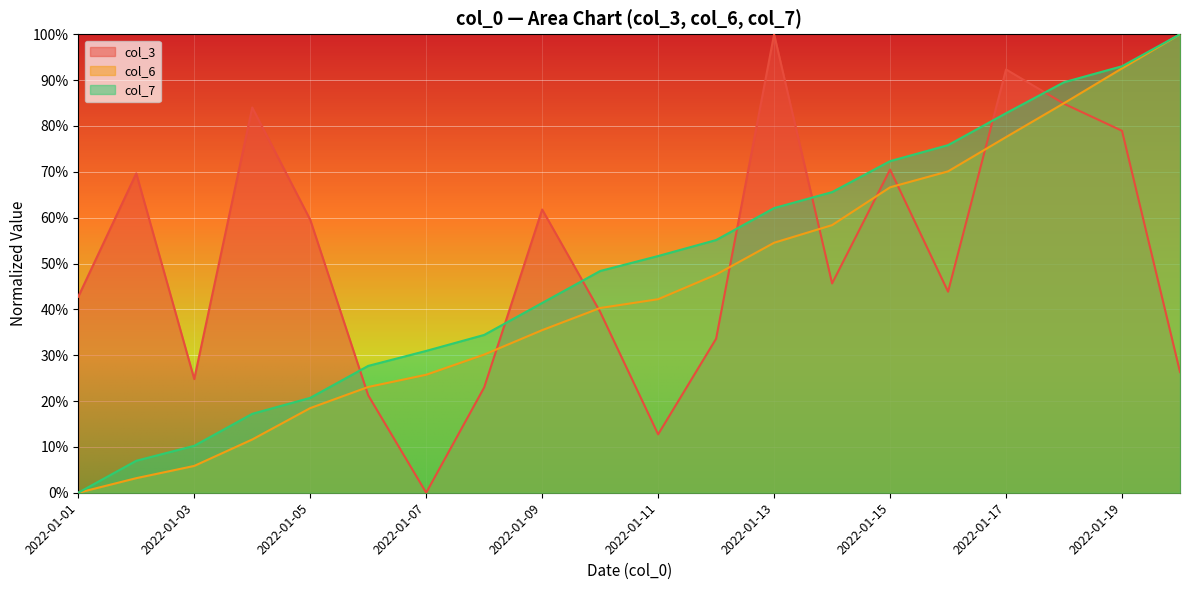

Which series ends up on top after the final intersection of col_3 and col_7?

col_7